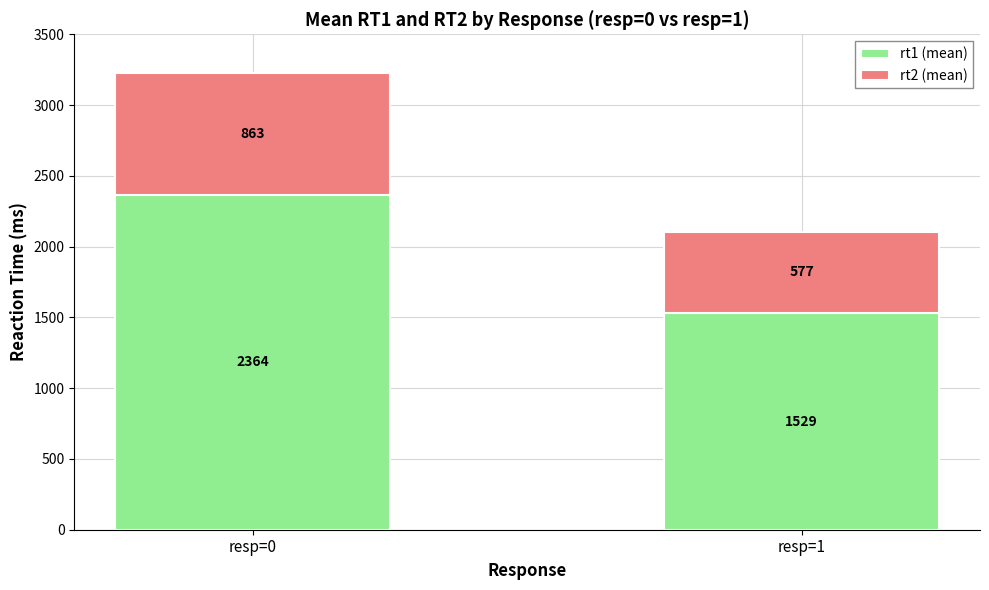

What is the sum of the rt1 (mean) values at resp=0 and resp=1?

3893